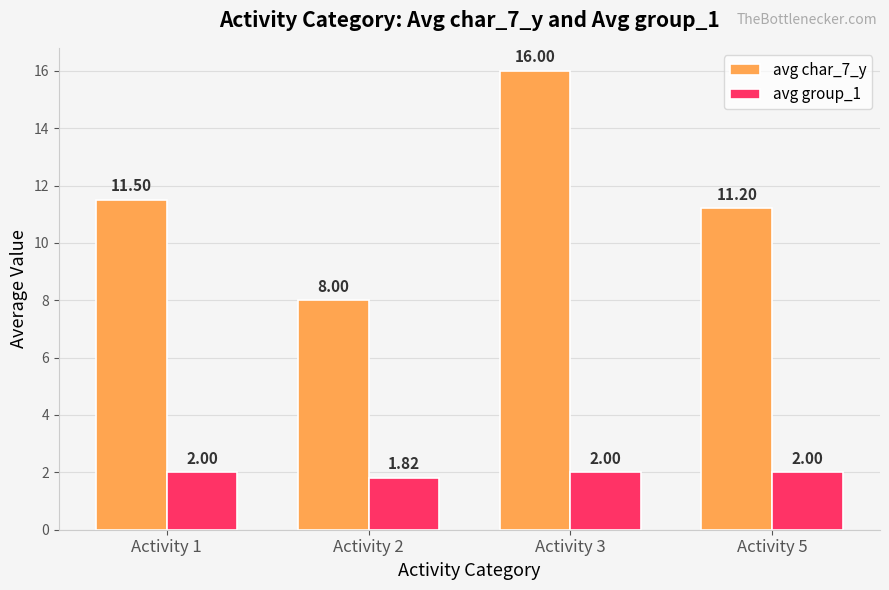

What is the greatest value displayed?

16.0